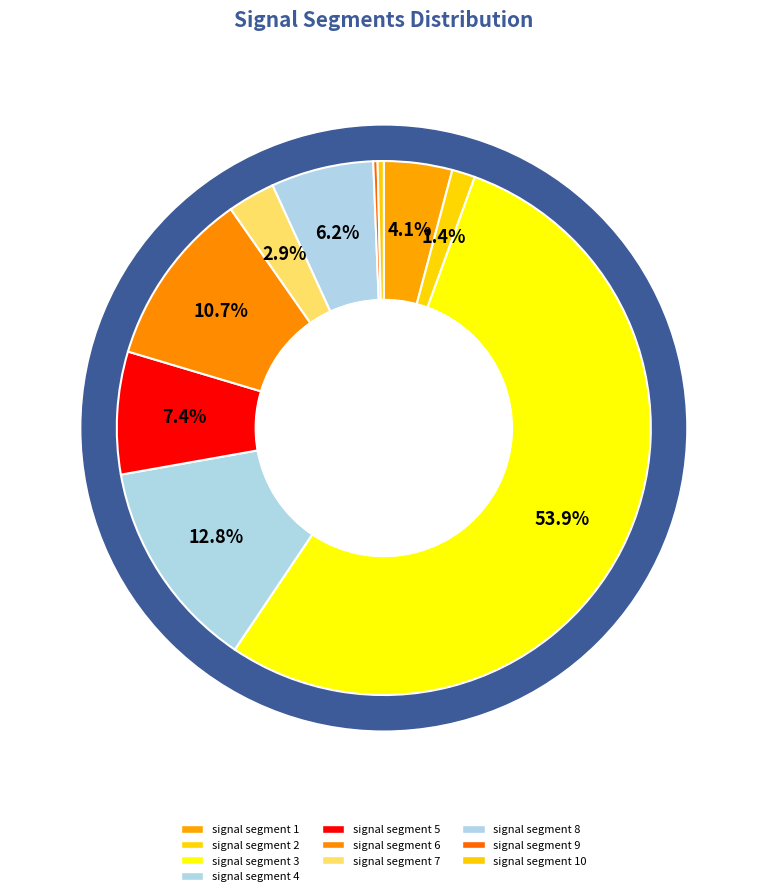

Combined, what portion of the pie is signal segment 4 and signal segment 6?

23.5%